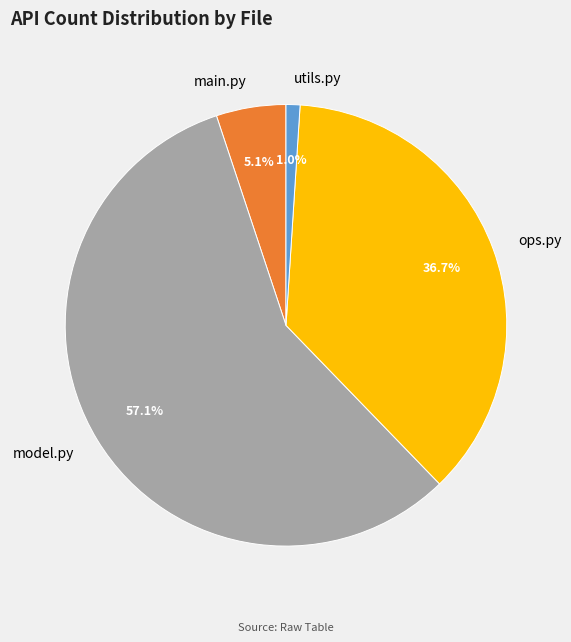

Count the number of slices in the pie.

4